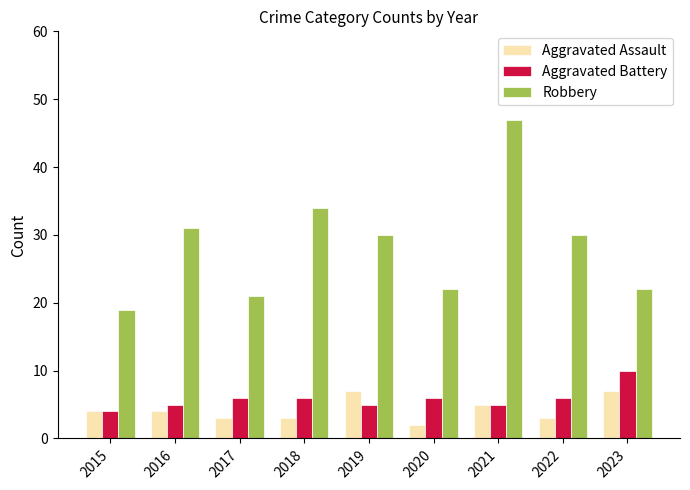

What is the minimum value for Aggravated Assault?

2